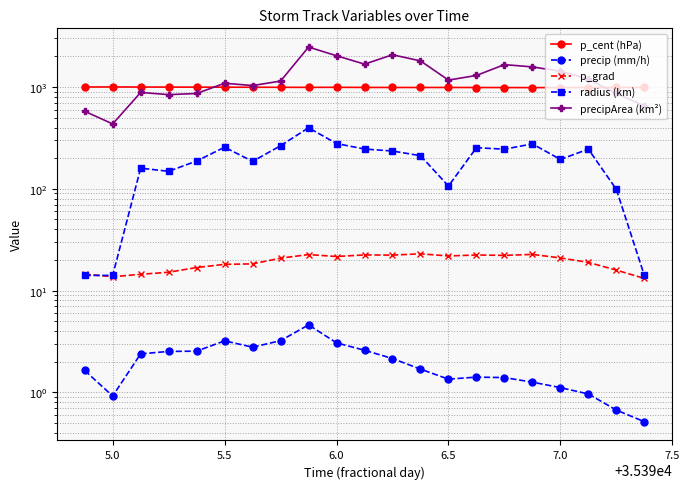

Does the chart have visible grid lines?

Yes